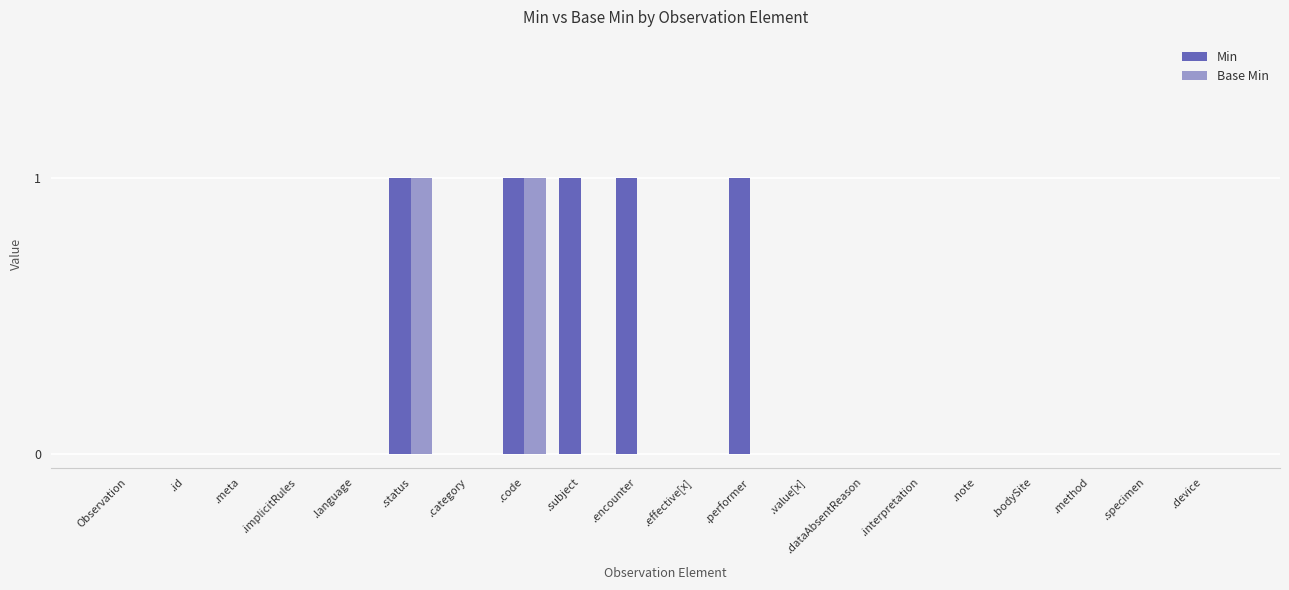

The Base Min series shows 0 at .encounter. True or false?

True